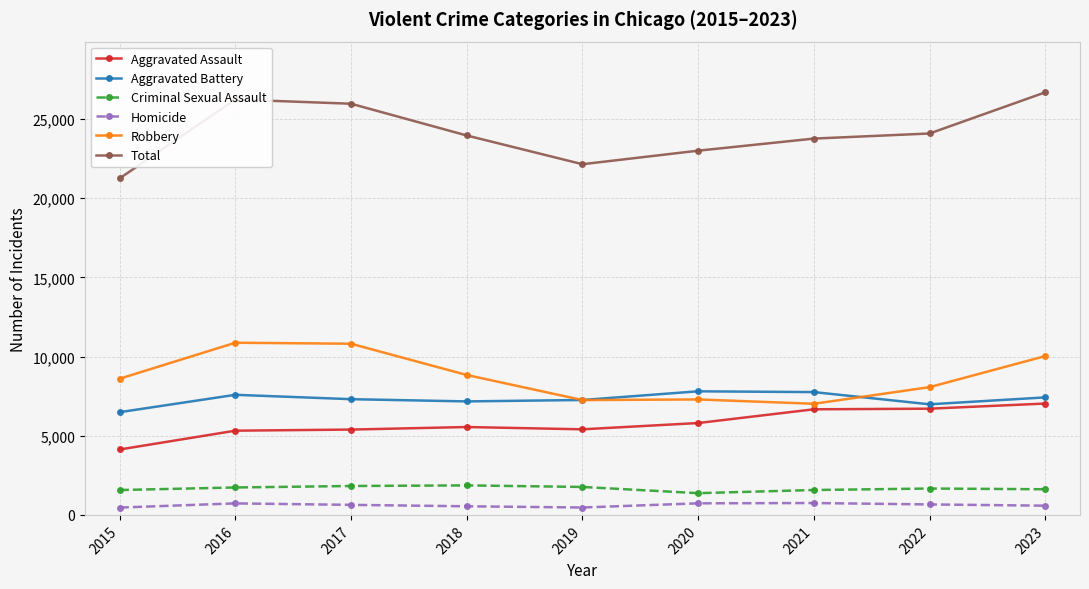

At how many categories does at least one series exceed 17638?

9